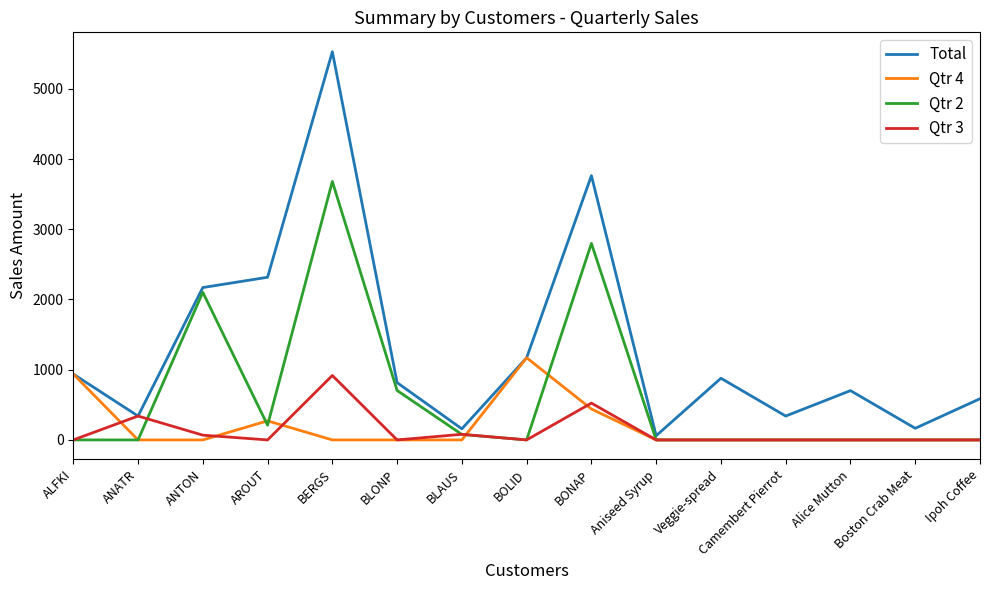

Rank the series by their maximum value, from lowest to highest.

Qtr 3, Qtr 4, Qtr 2, Total